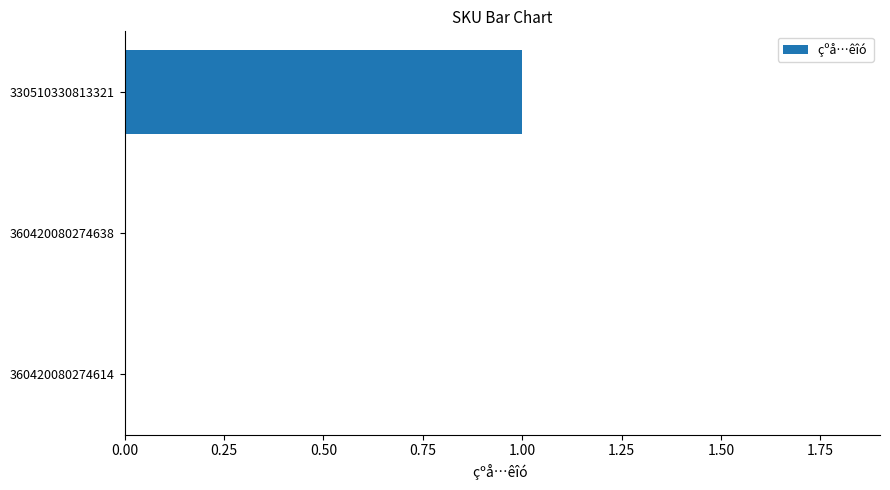

The chart shows a value of 1 at 330510330813321. True or false?

True